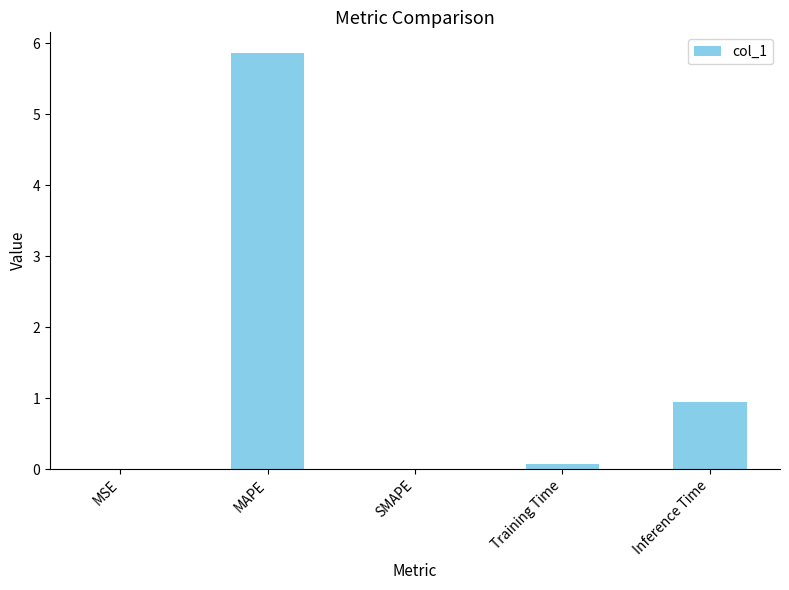

Which has a higher value, Inference Time or MSE?

Inference Time